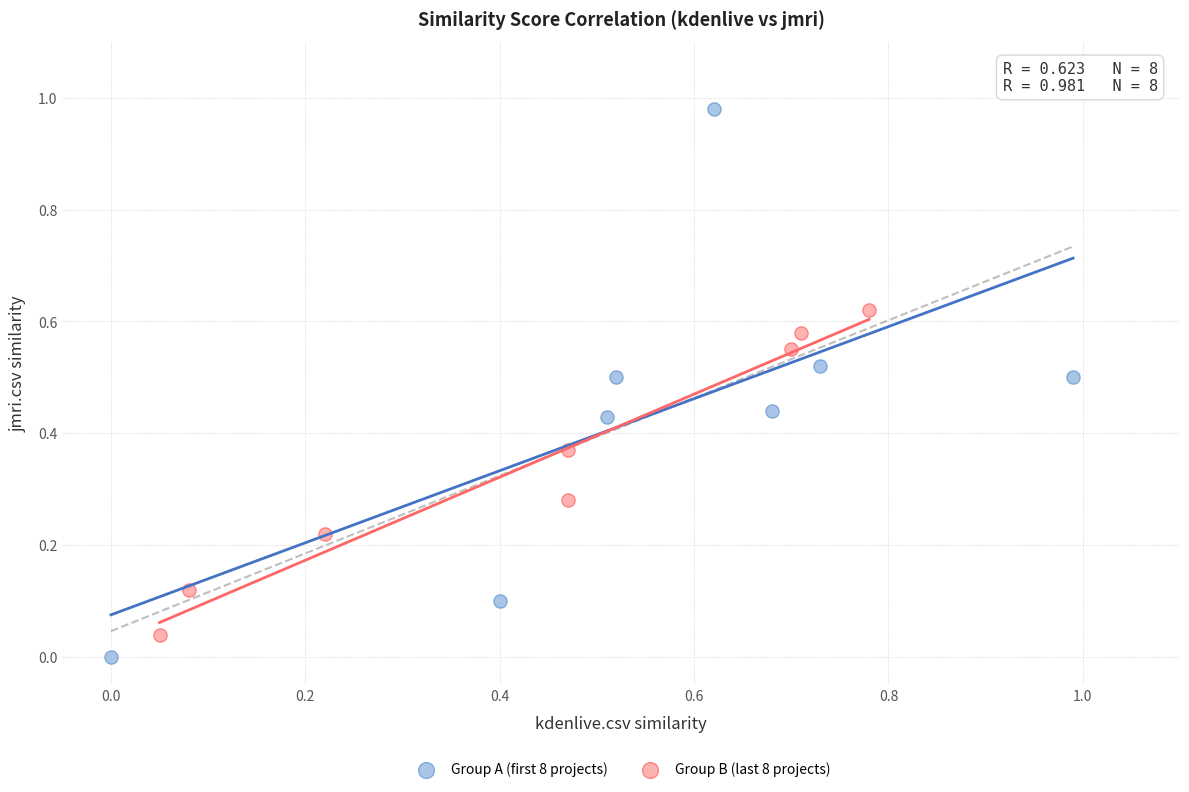

Which series has the widest spread of Y values?

Group A (first 8 projects)